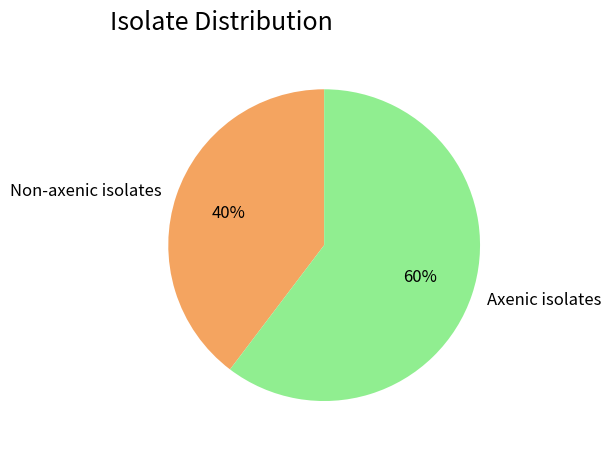

How many slices are in this pie chart?

2